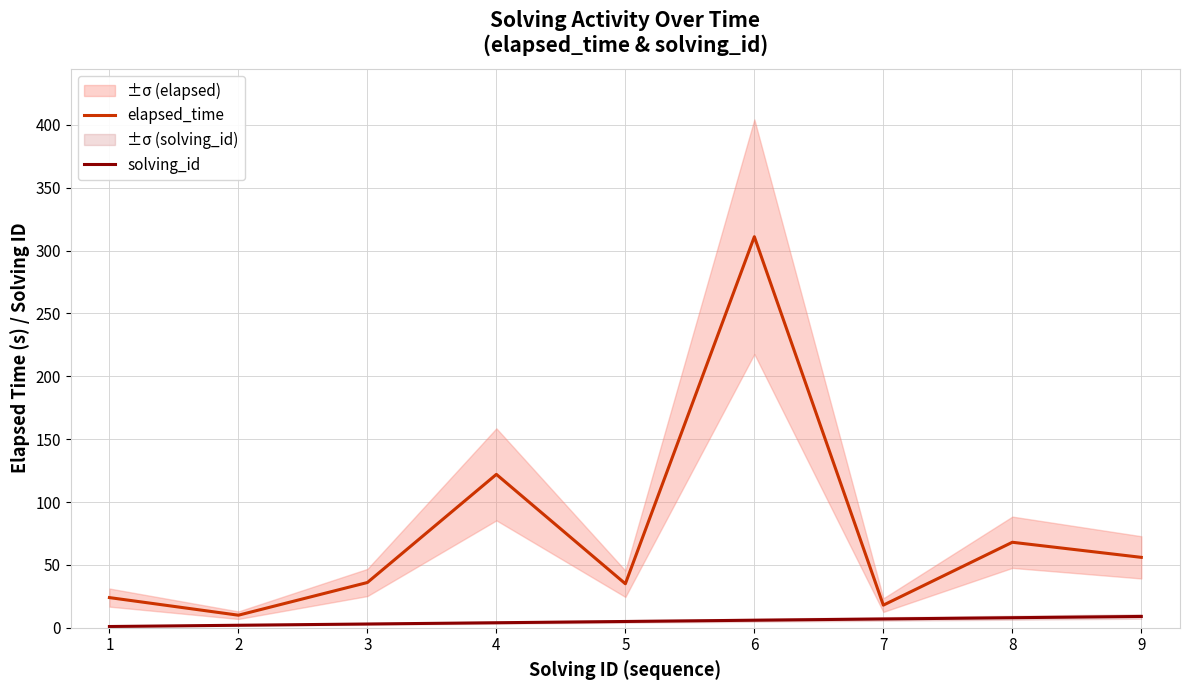

List the series in order of their peak value, lowest first.

solving_id, elapsed_time